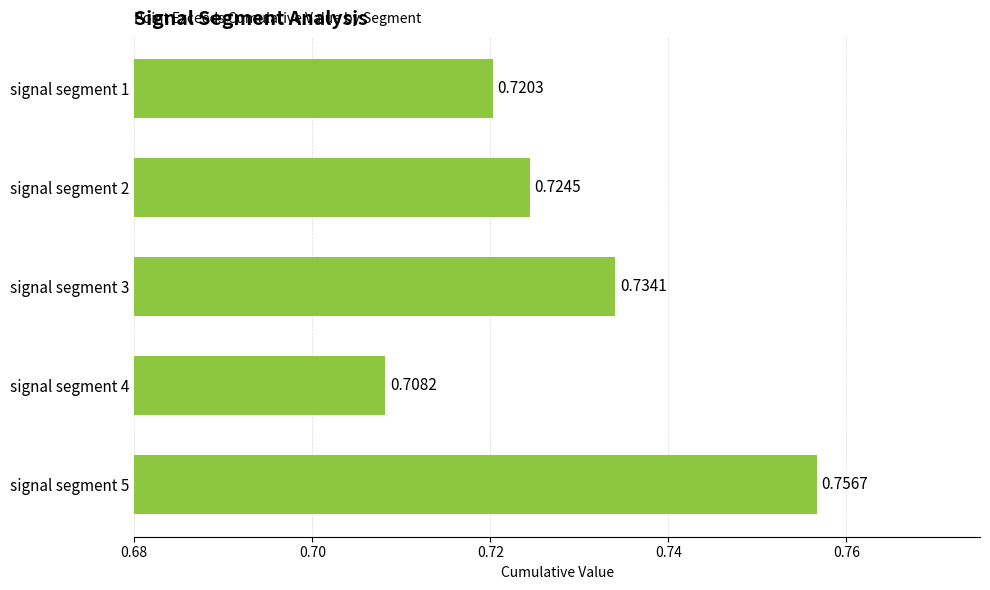

What is the sum of the values at signal segment 5 and signal segment 4?

1.5